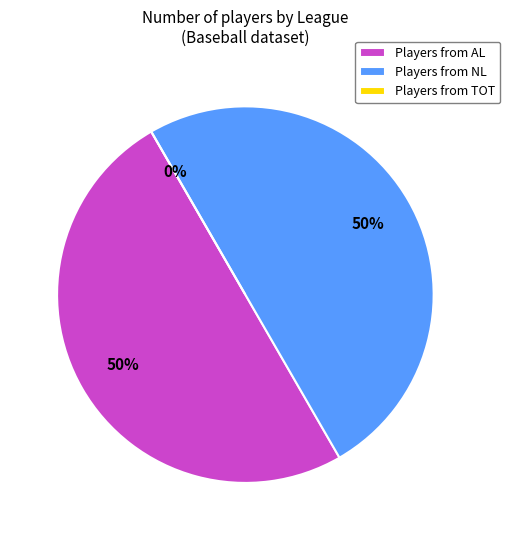

What is the change in value from AL to TOT?

-64